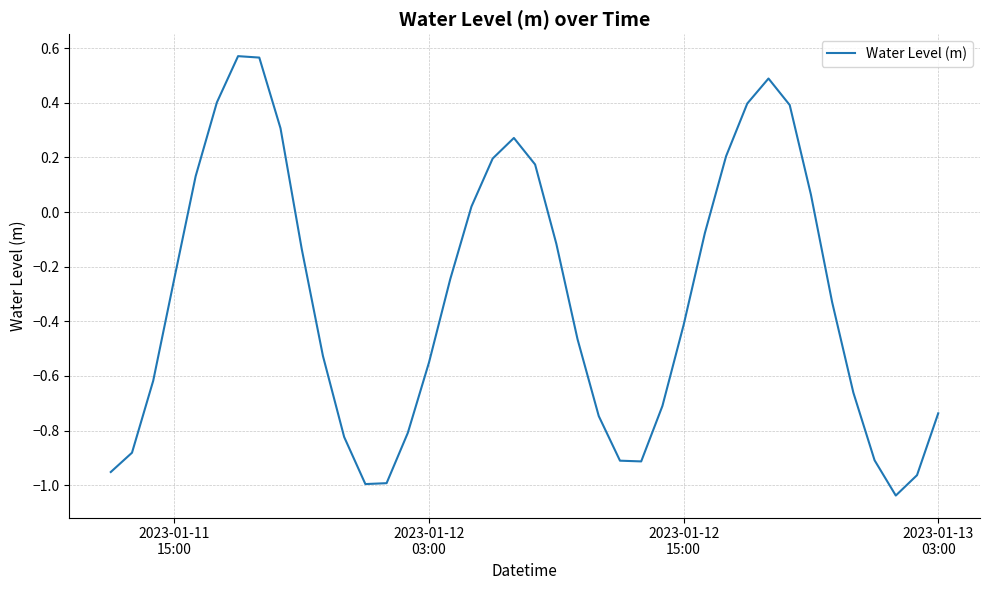

What is the difference between the maximum and minimum values?

1.6